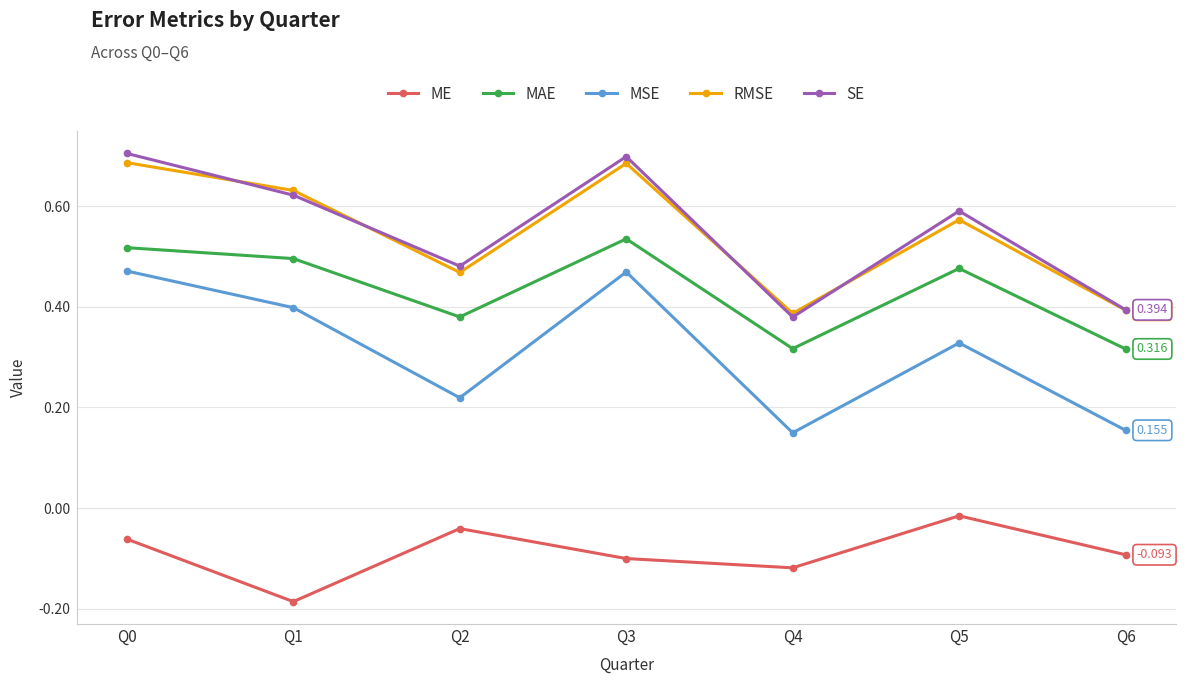

Between Q0 and Q1, which series saw the biggest shift?

ME